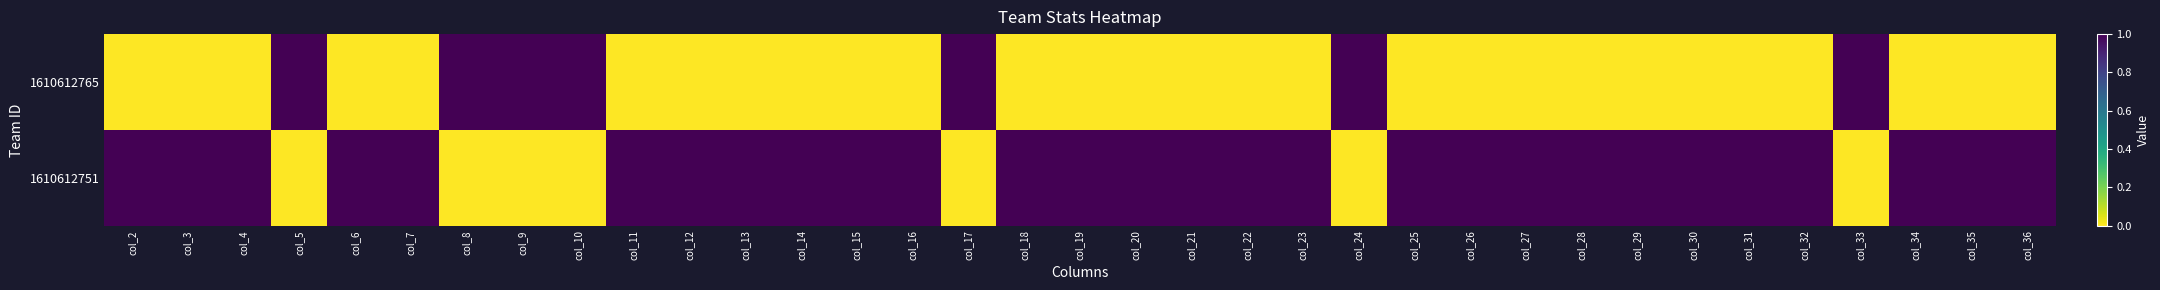

At col_14, list the series in order from largest to smallest.

1610612751, 1610612765